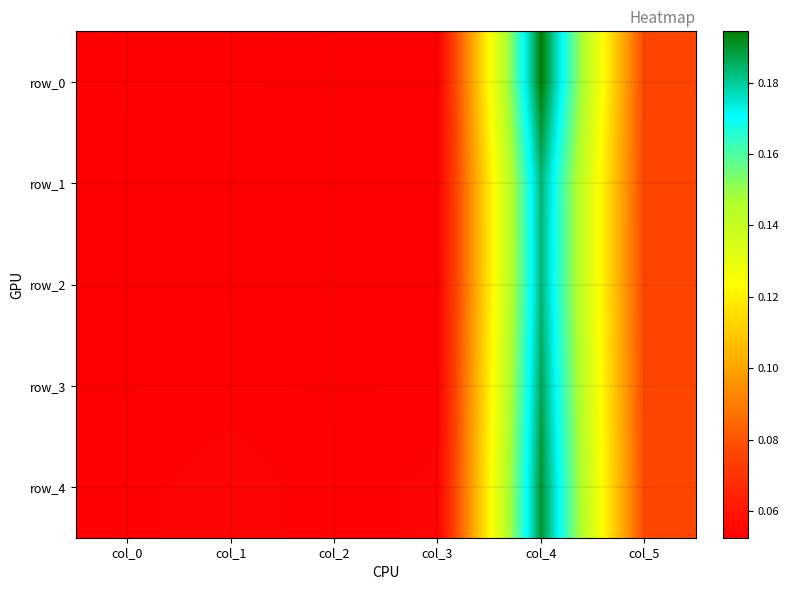

True or false: row_0 has a value of 0.1 at col_1.

True